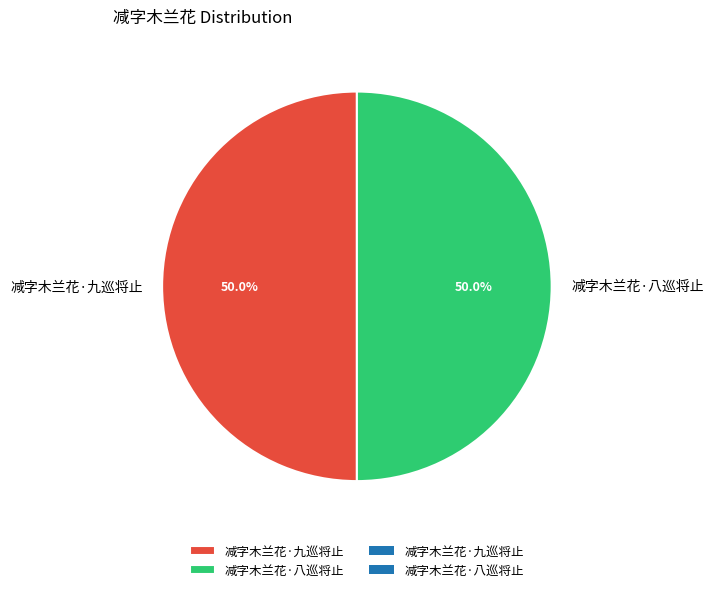

To the nearest percent, what is the average slice percentage?

50%